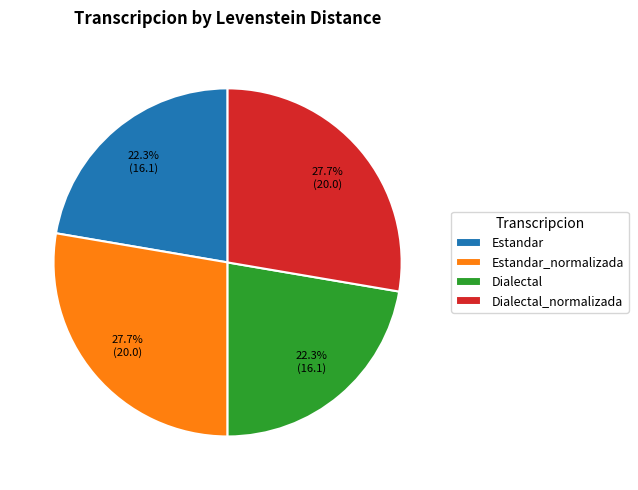

To the nearest percent, what is the combined percentage of Estandar_normalizada and Dialectal_normalizada?

55%